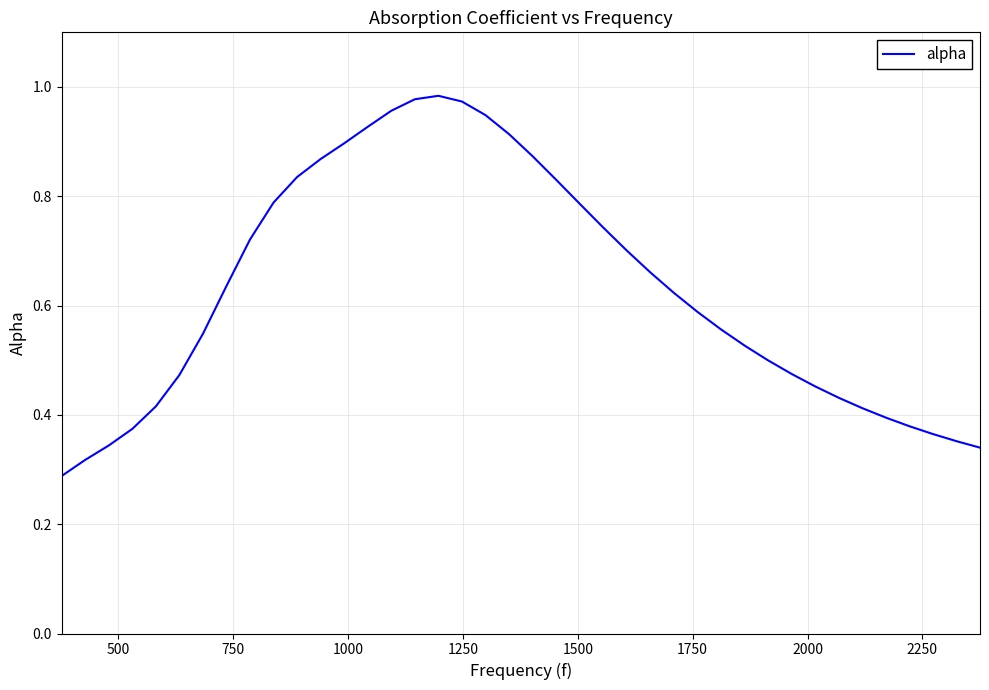

How many lines are shown in the chart?

1